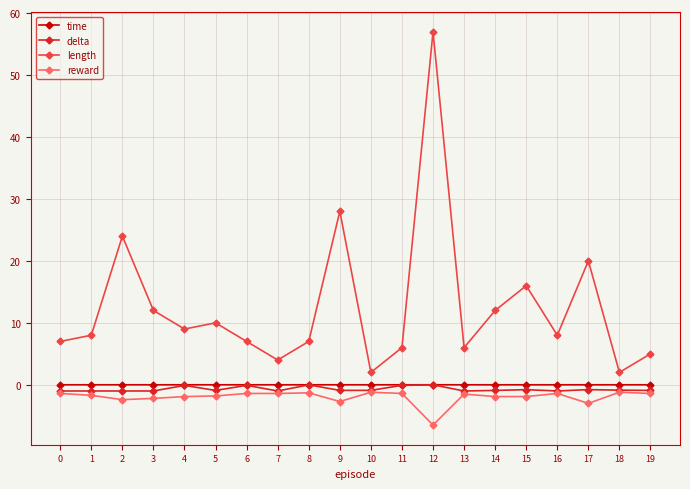

At which category is the sum across all series the highest?

12